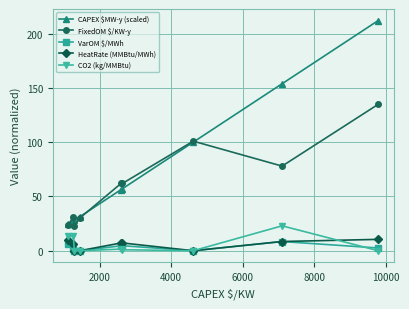

At how many categories does at least one series exceed 73?

3